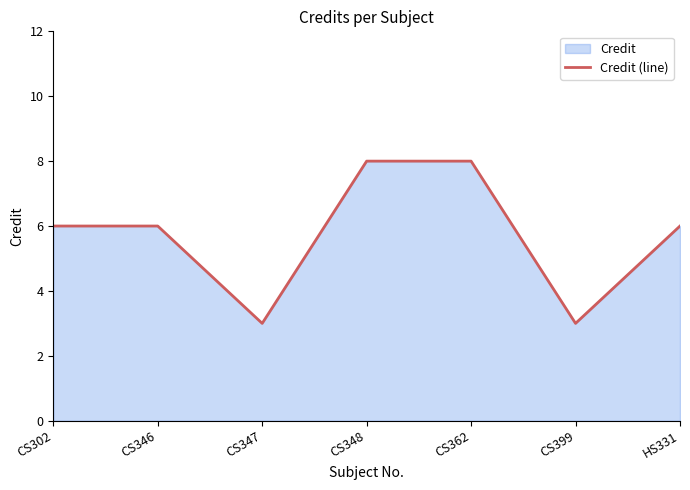

What is the difference between the values at CS346 and CS362?

2